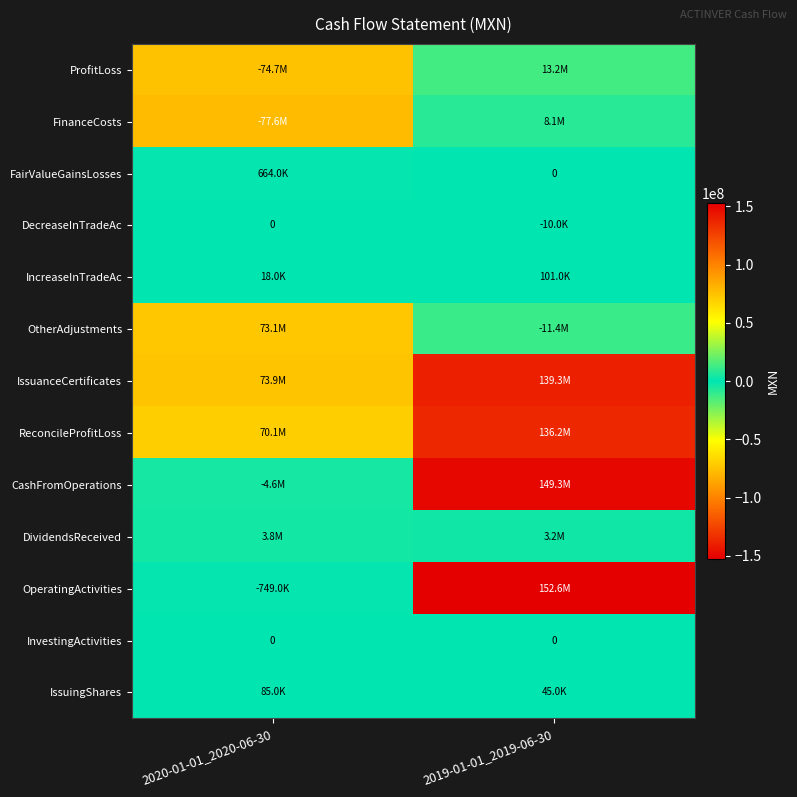

The ProfitLoss series shows -113776292 at 2020-01-01_2020-06-30. True or false?

False